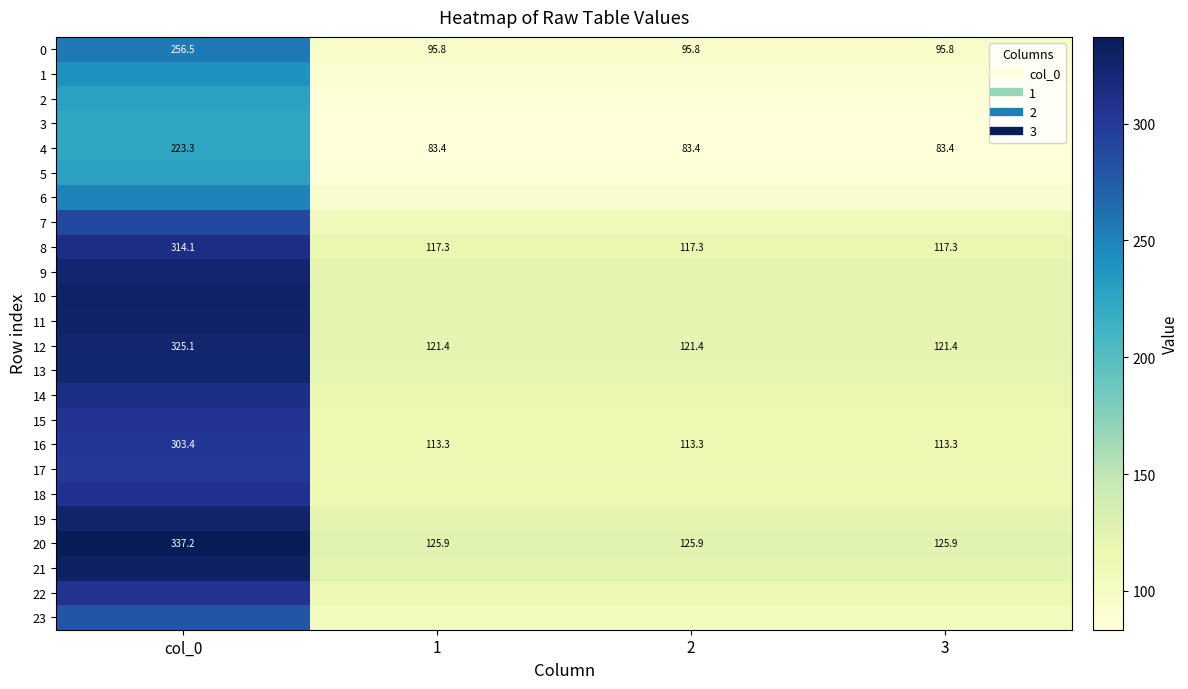

What is the difference between the maximum and minimum values in the 15 series?

192.4